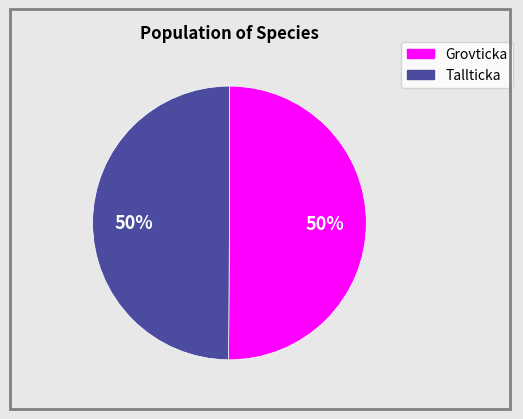

Is it true that Tallticka is 50% of the pie?

True